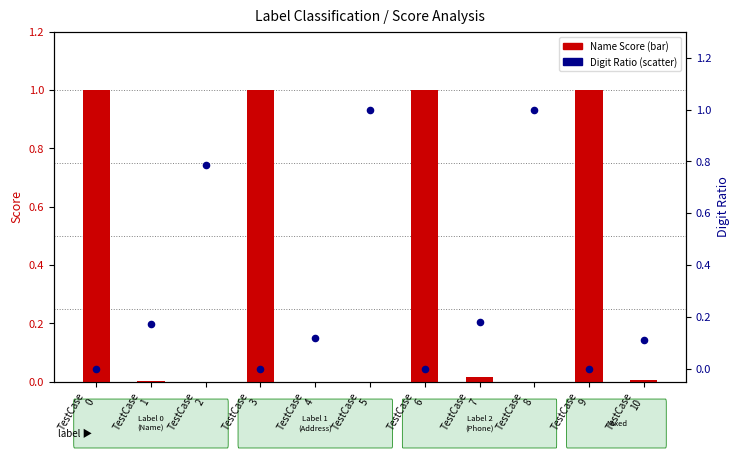

Which series has the largest total across all categories?

Name Score